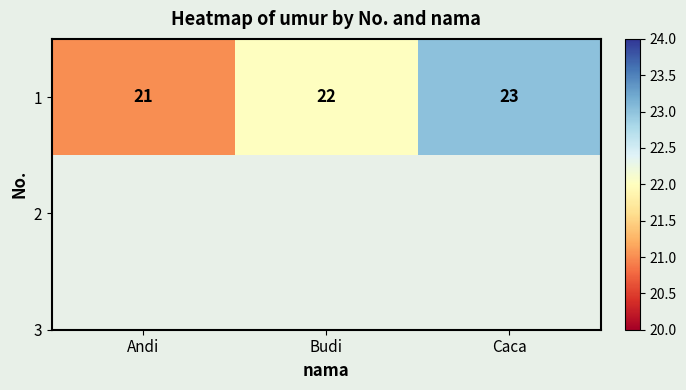

Which category has the lowest value across all series?

Andi